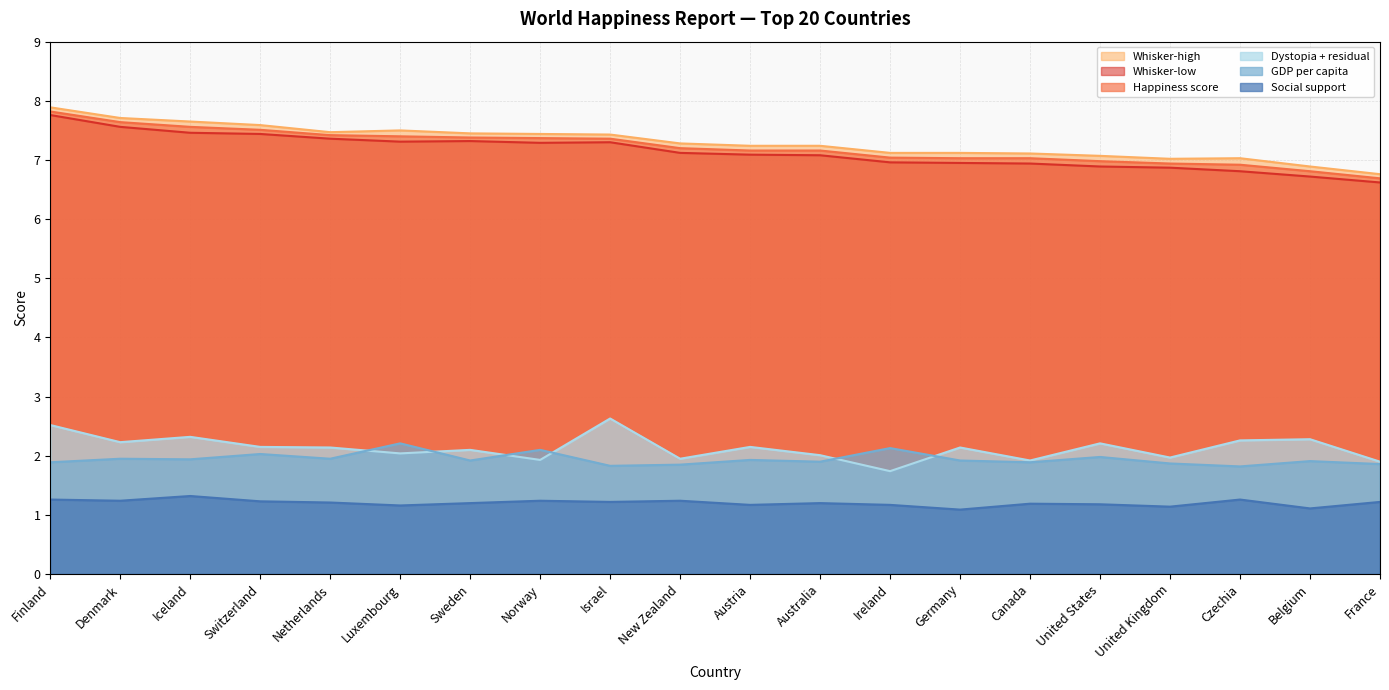

Rank the categories by Social support value from highest to lowest.

Iceland, Finland, Czechia, Denmark, Norway, New Zealand, Switzerland, Israel, France, Netherlands, Sweden, Australia, Canada, United States, Austria, Ireland, Luxembourg, United Kingdom, Belgium, Germany